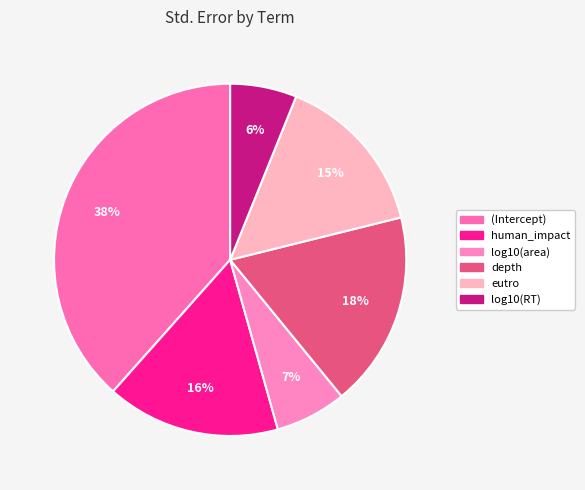

Between depth and log10(area), which is larger?

depth